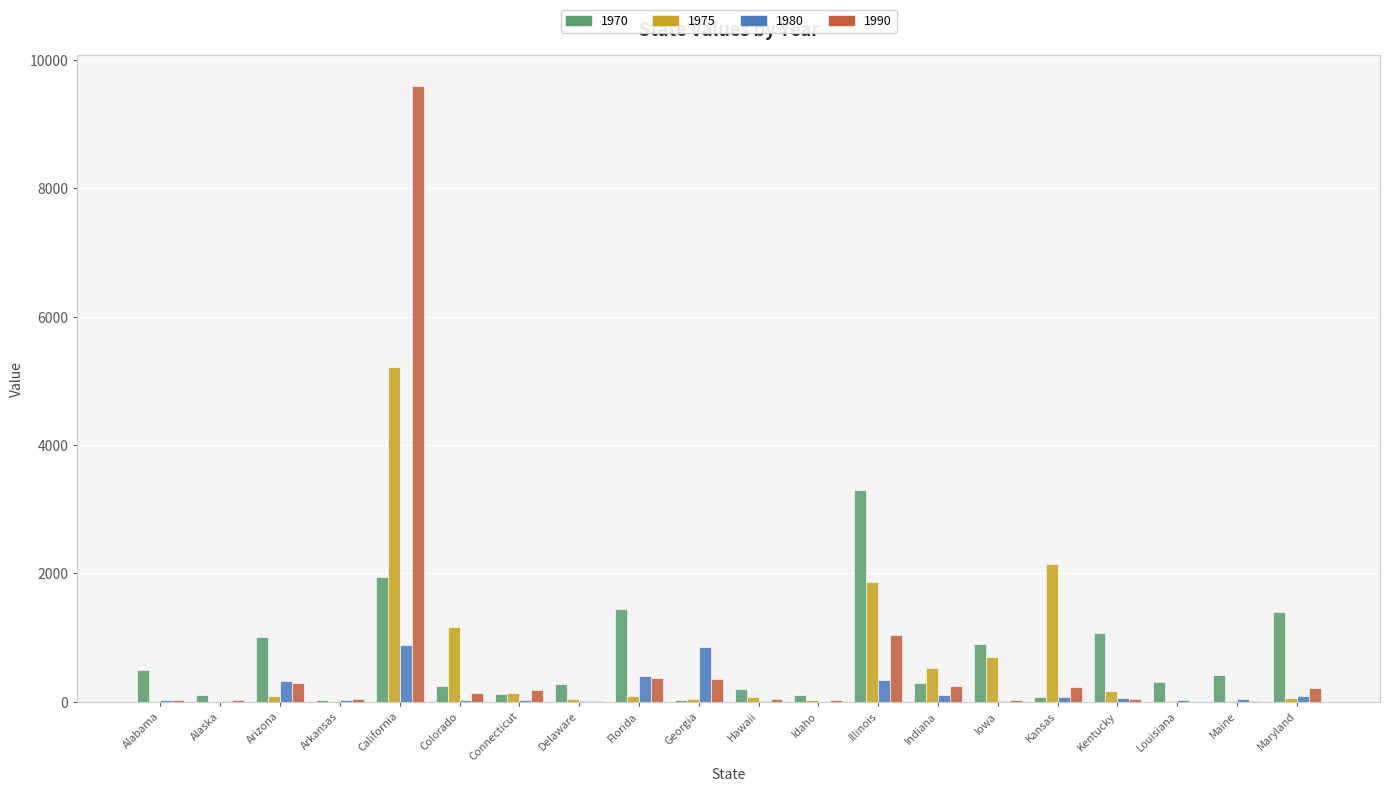

What is the greatest value displayed?

9598